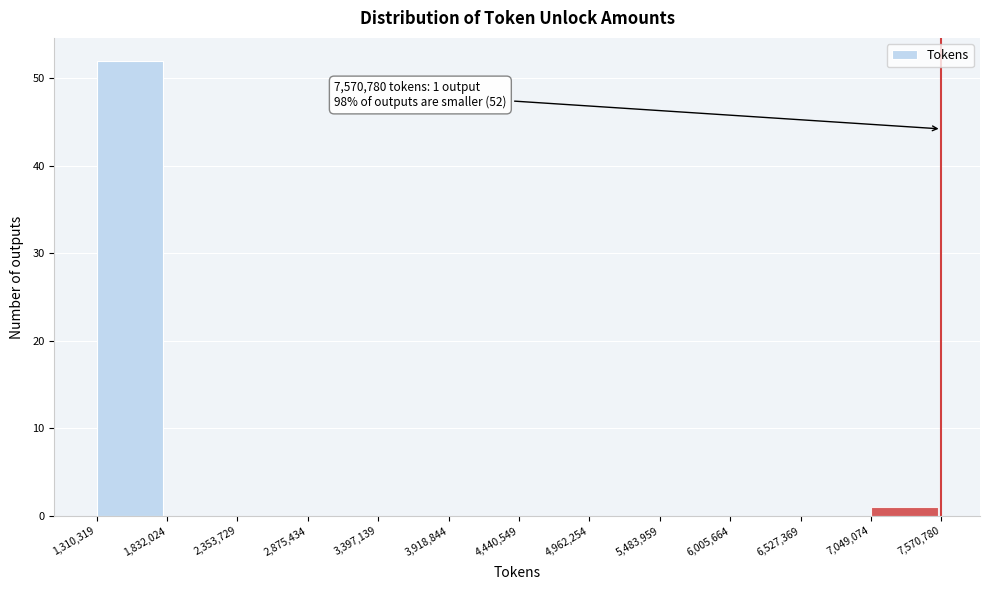

Over which range of the x-axis is the bar tallest?

1,310,319 to 1,832,024